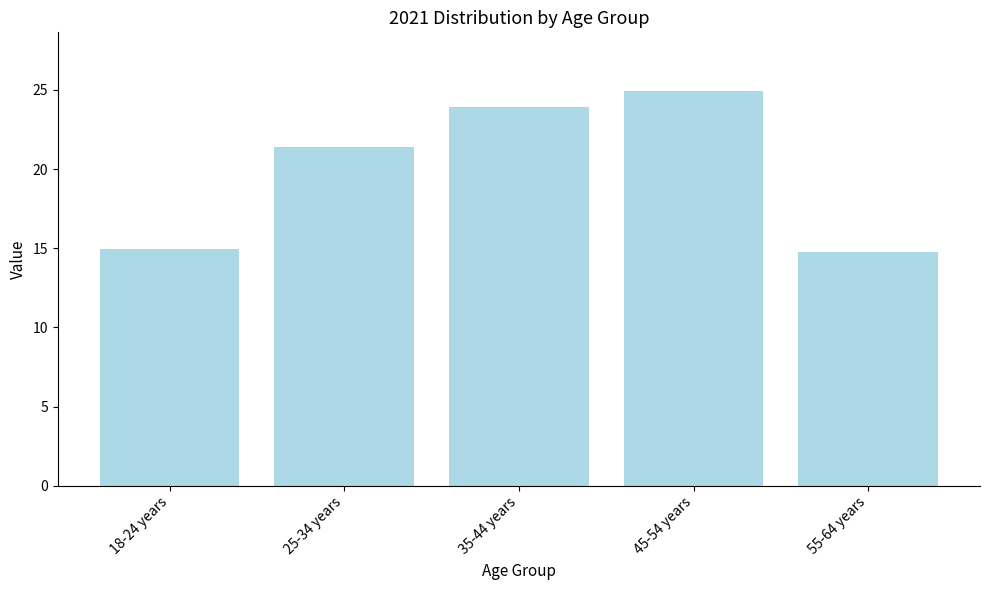

Between 25-34 years and 55-64 years, which is larger?

25-34 years